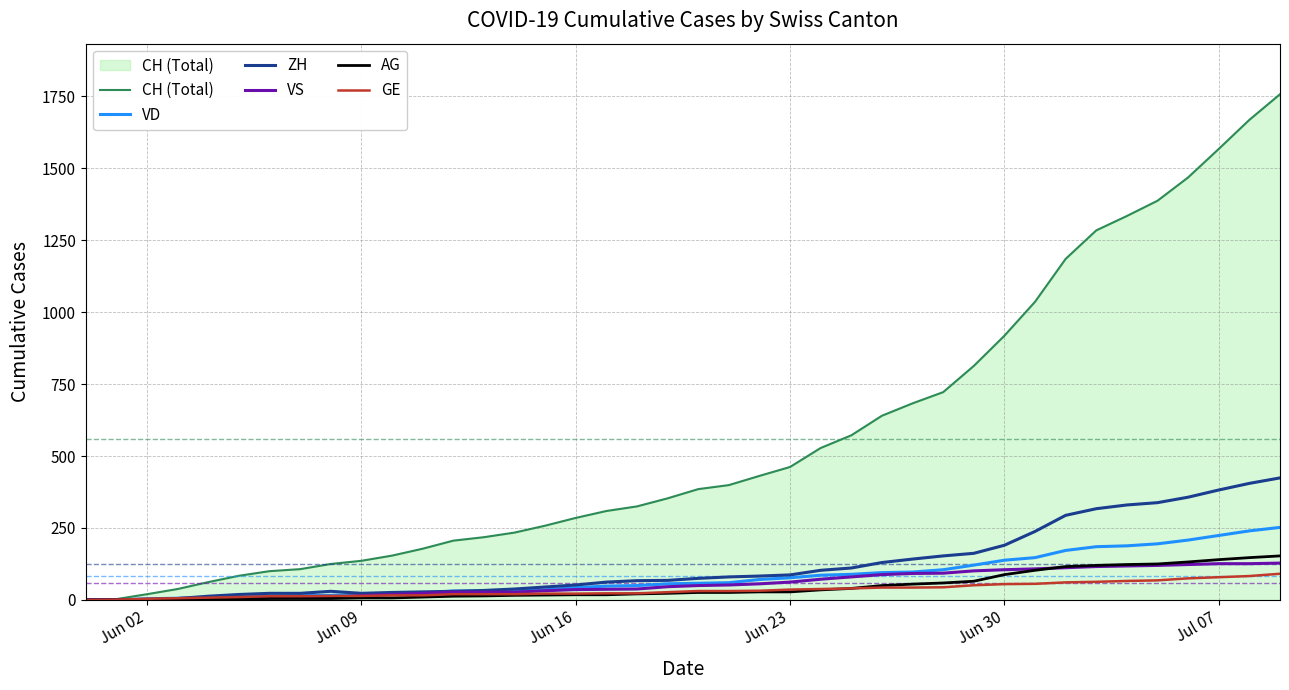

Which series has the largest total across all categories?

CH (Total)